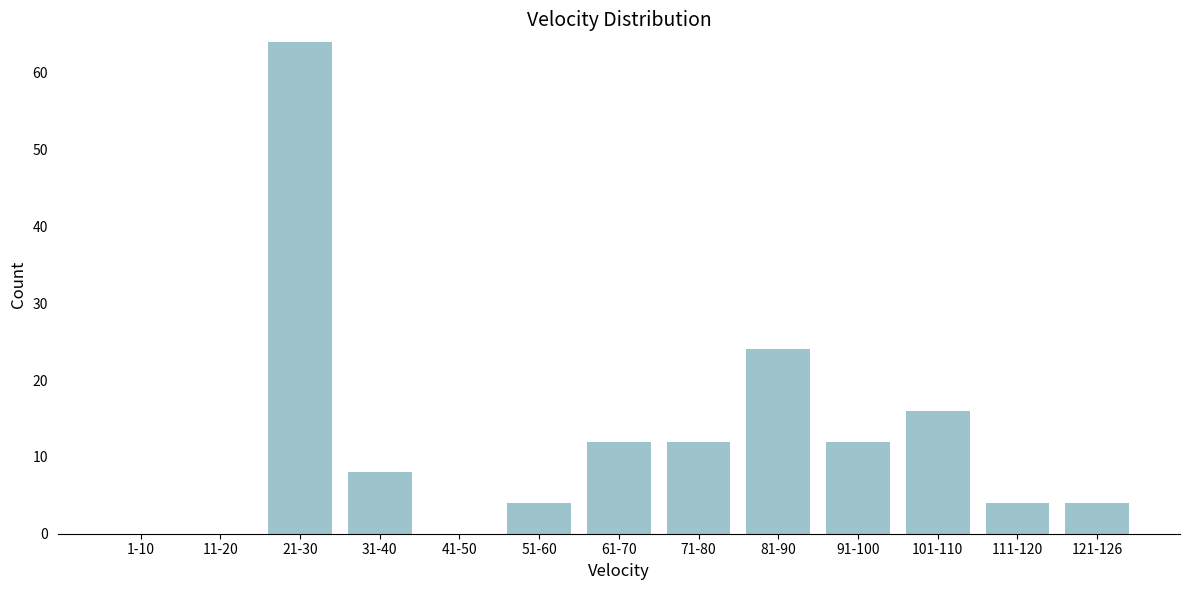

Reading left to right, transcribe all the data shown in this chart.

1-10=0	11-20=0	21-30=64	31-40=8	41-50=0	51-60=4	61-70=12	71-80=12	81-90=24	91-100=12	101-110=16	111-120=4	121-126=4